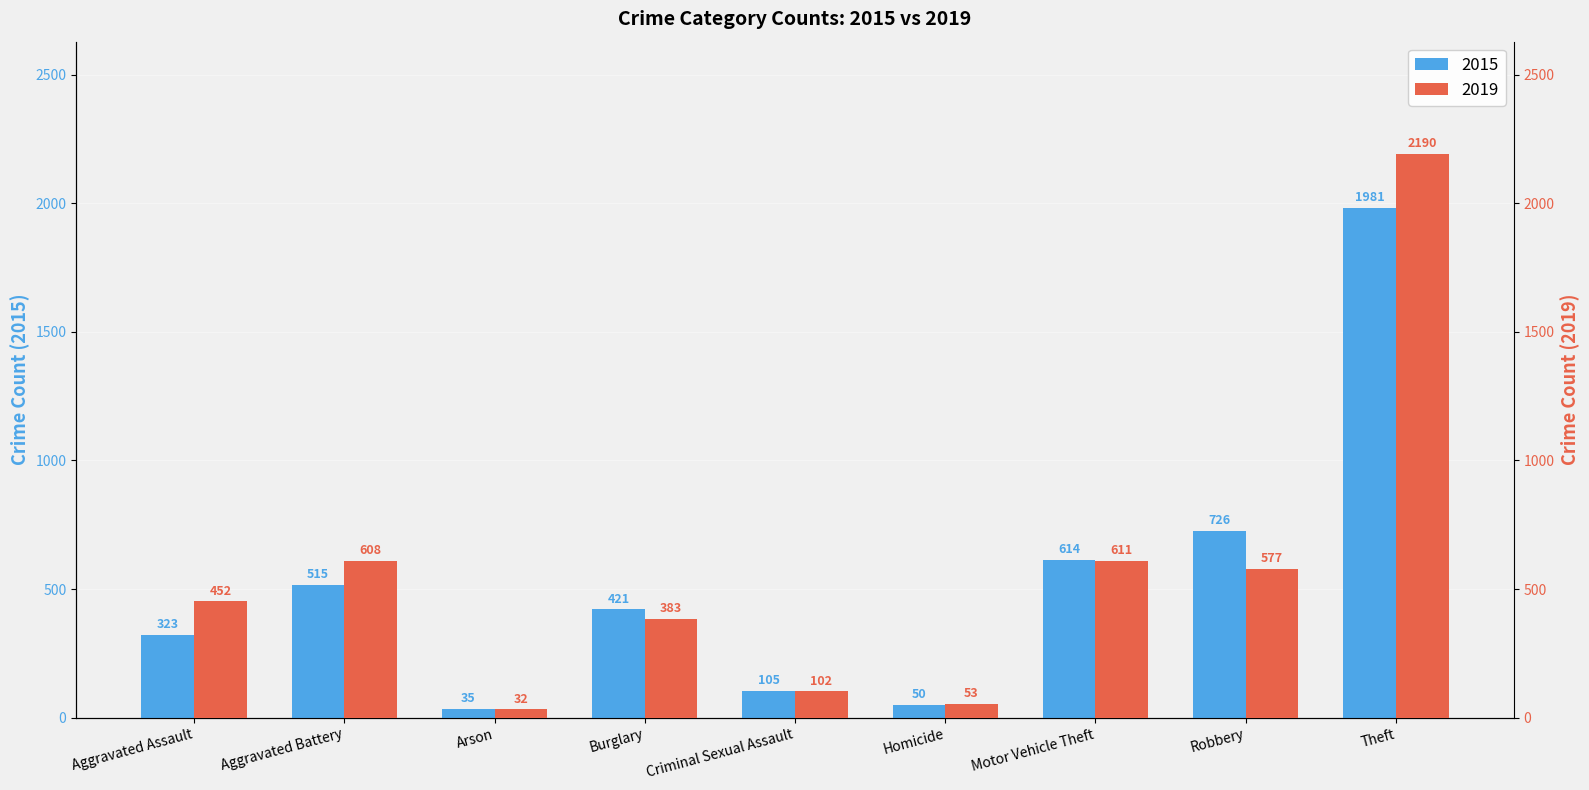

The 2019 series shows 611 at Motor Vehicle Theft. True or false?

True